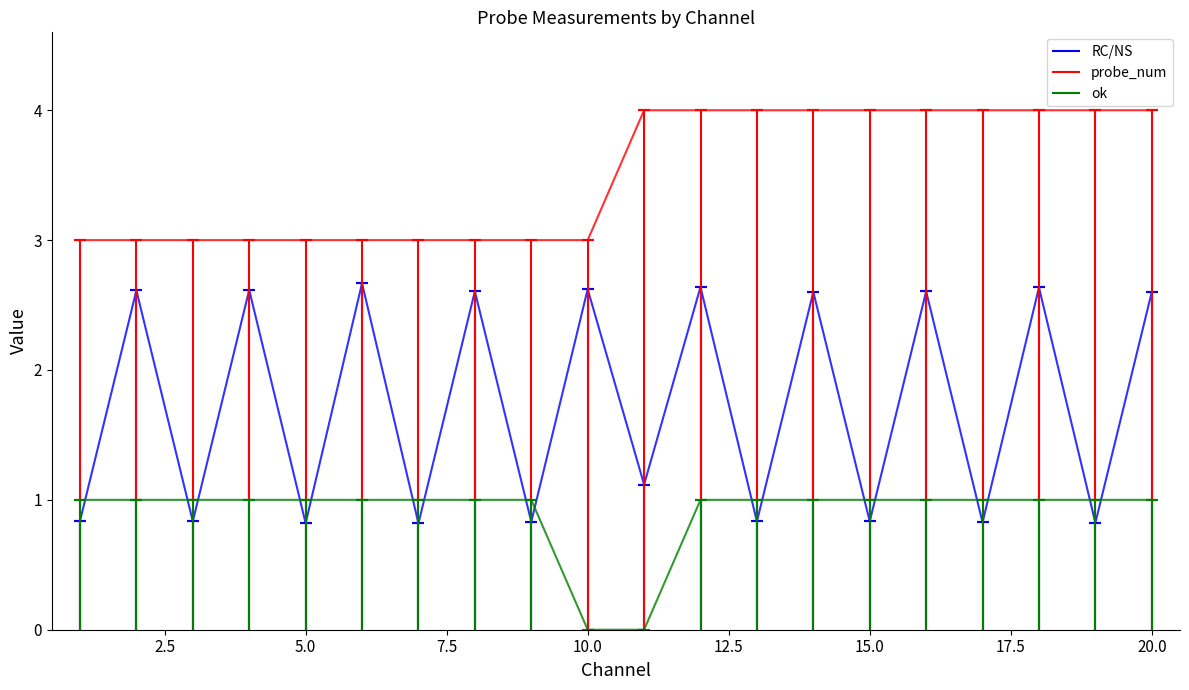

Is the value of probe_num at 11 greater than the value of RC/NS at 13?

Yes